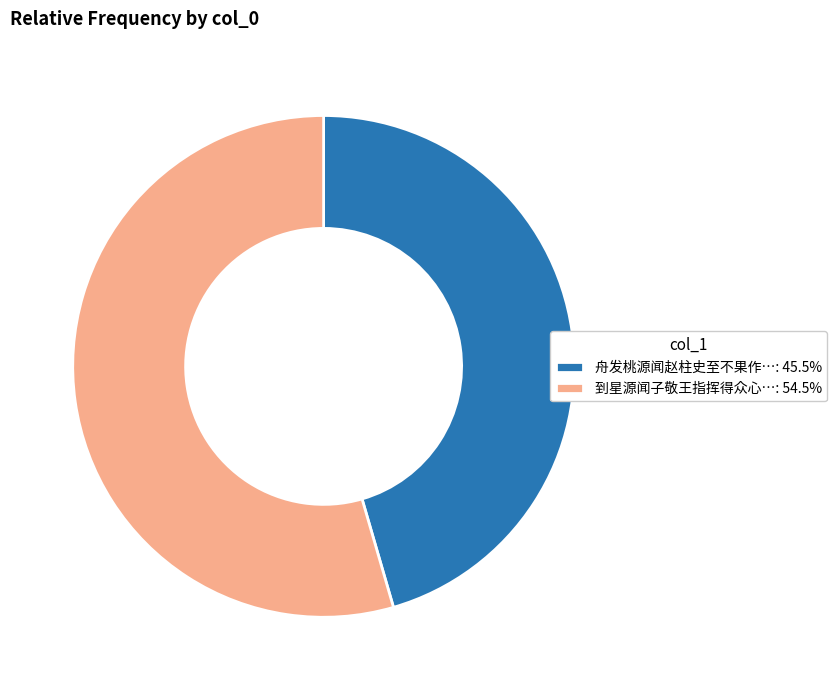

What is the ratio of the value at 舟发桃源闻赵柱史至不果作…: 45.5% to the value at 到星源闻子敬王指挥得众心…: 54.5%?

0.8